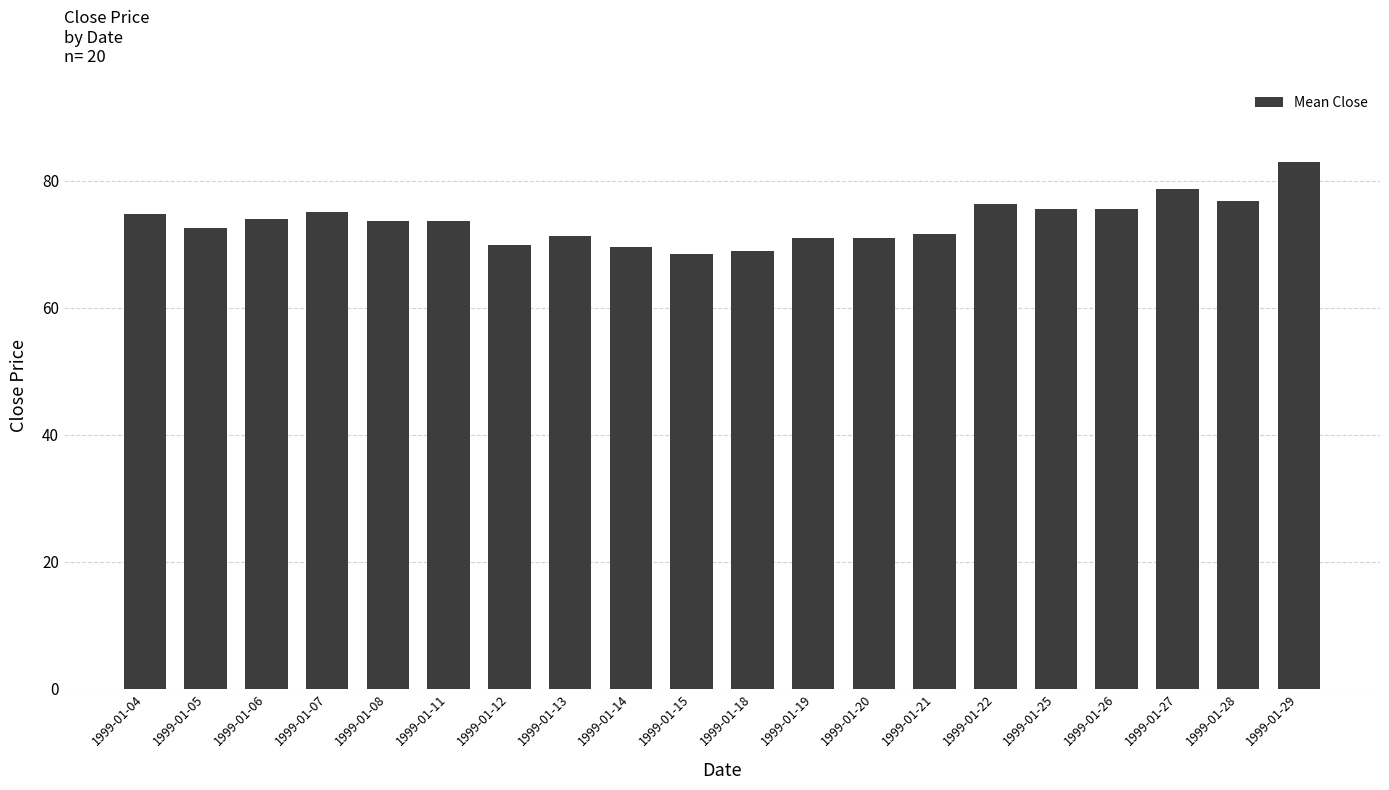

Is it true that the value at 1999-01-22 is 76.4?

True